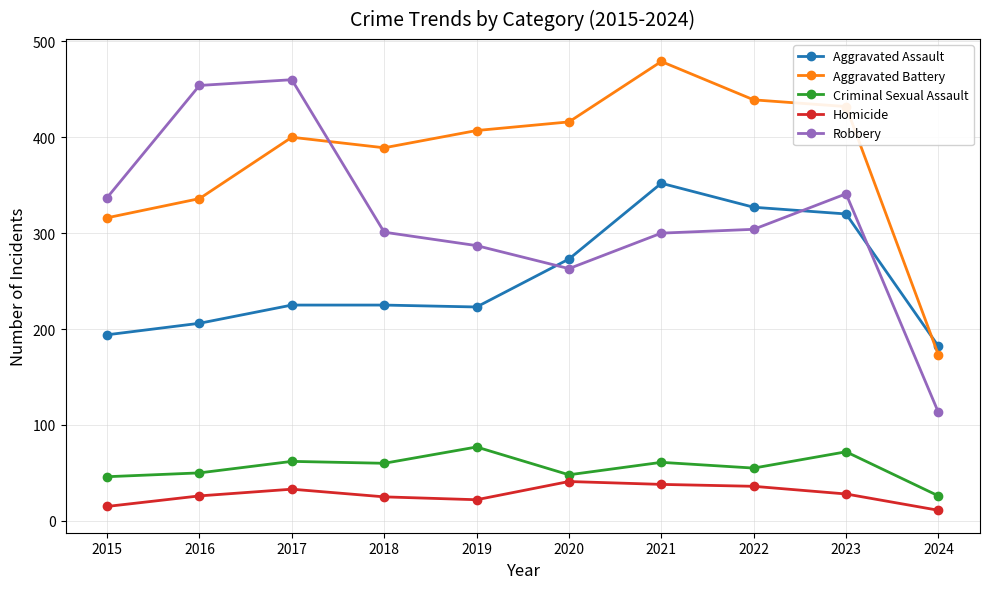

The Homicide series shows 7 at 2023. True or false?

False